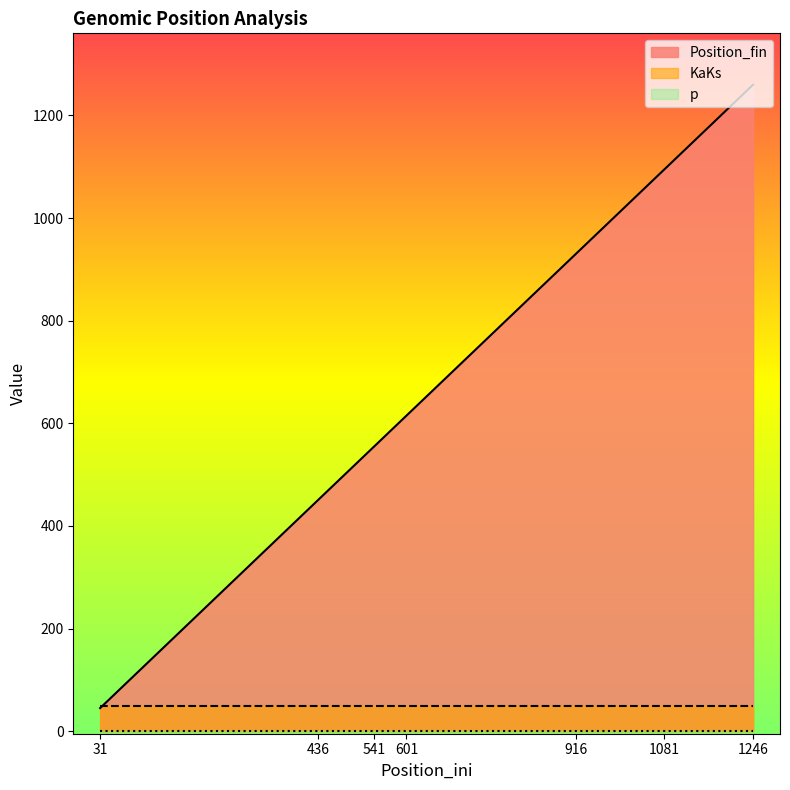

What is the average value of the KaKs series?

50